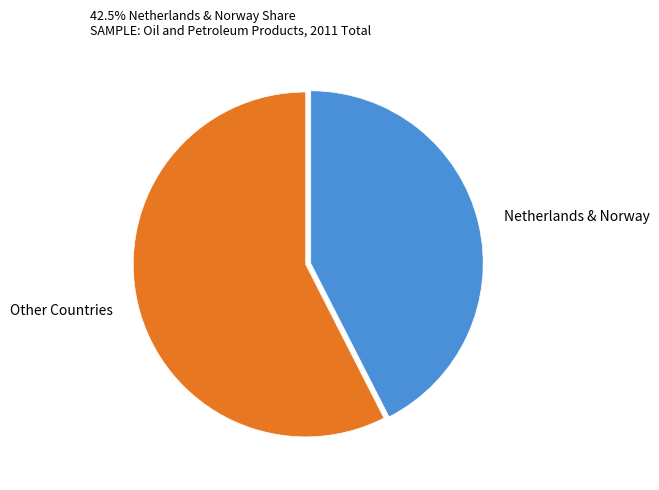

Is the sum of Netherlands & Norway and Other Countries greater than half?

Yes